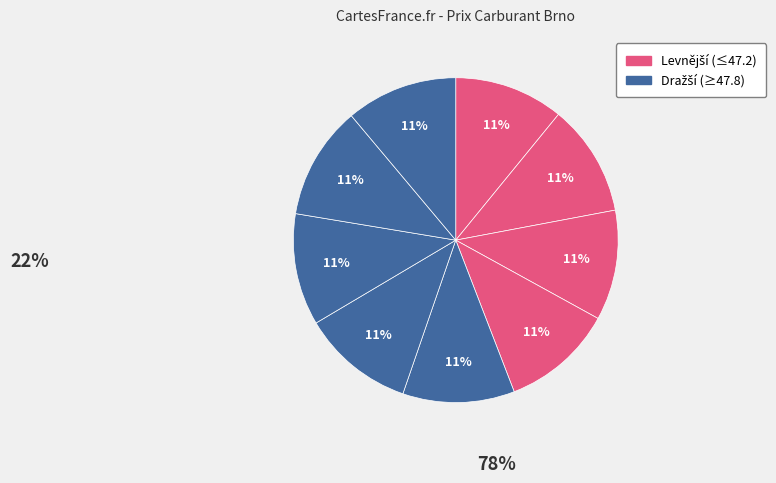

How many slices are in this pie chart?

9